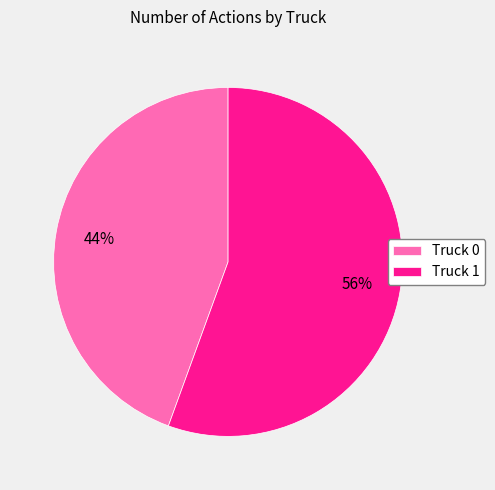

What is the ratio of the value at Truck 0 to the value at Truck 1?

0.8